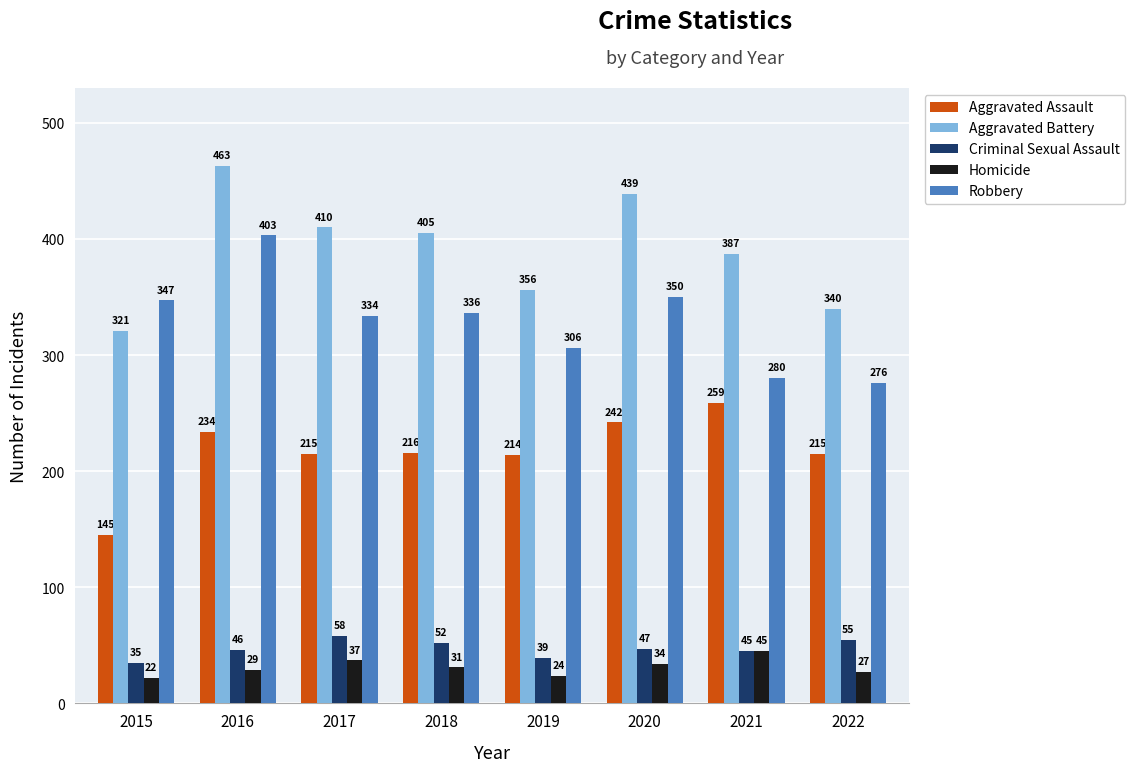

What are all the series names shown in the legend?

Aggravated Assault, Aggravated Battery, Criminal Sexual Assault, Homicide, Robbery